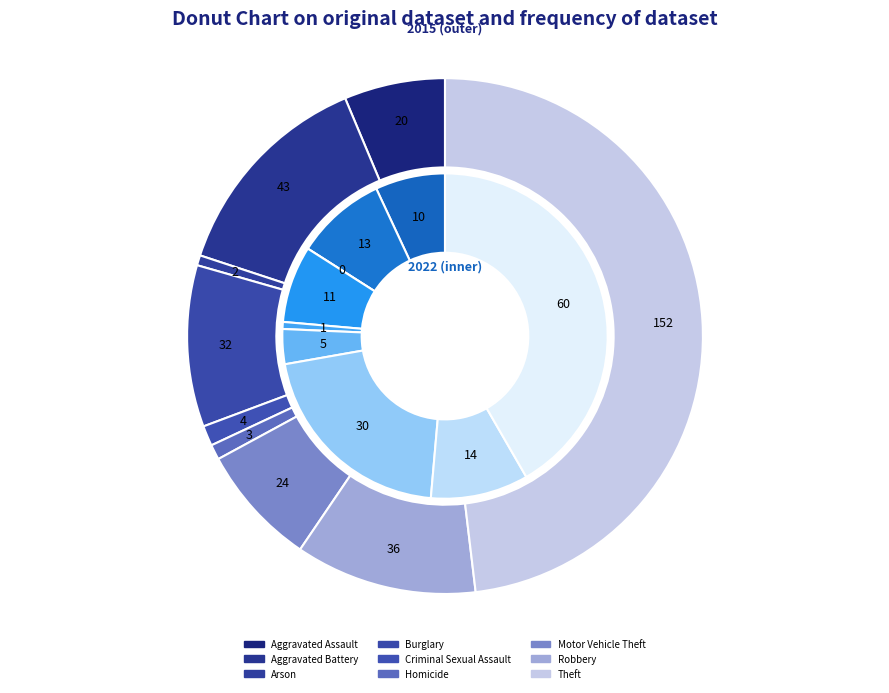

At Arson, list the series in order from smallest to largest.

2022, 2015